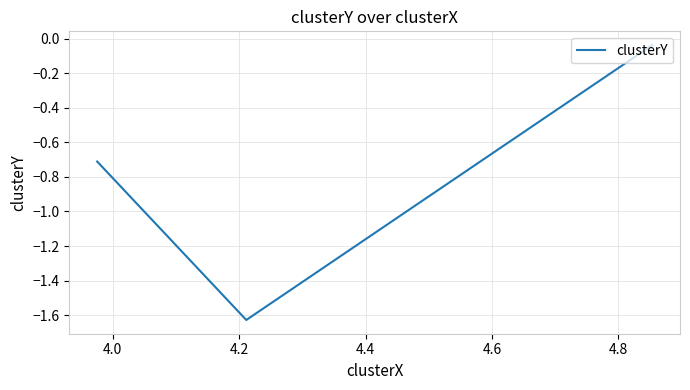

What is the difference between the maximum and minimum values?

1.6